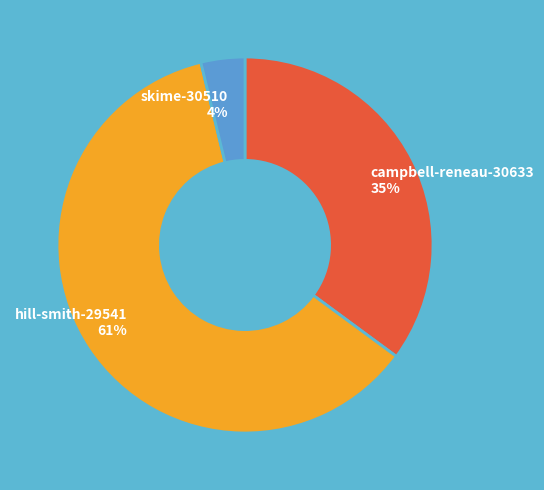

True or false: campbell-reneau-30633 accounts for 29% of the total.

False